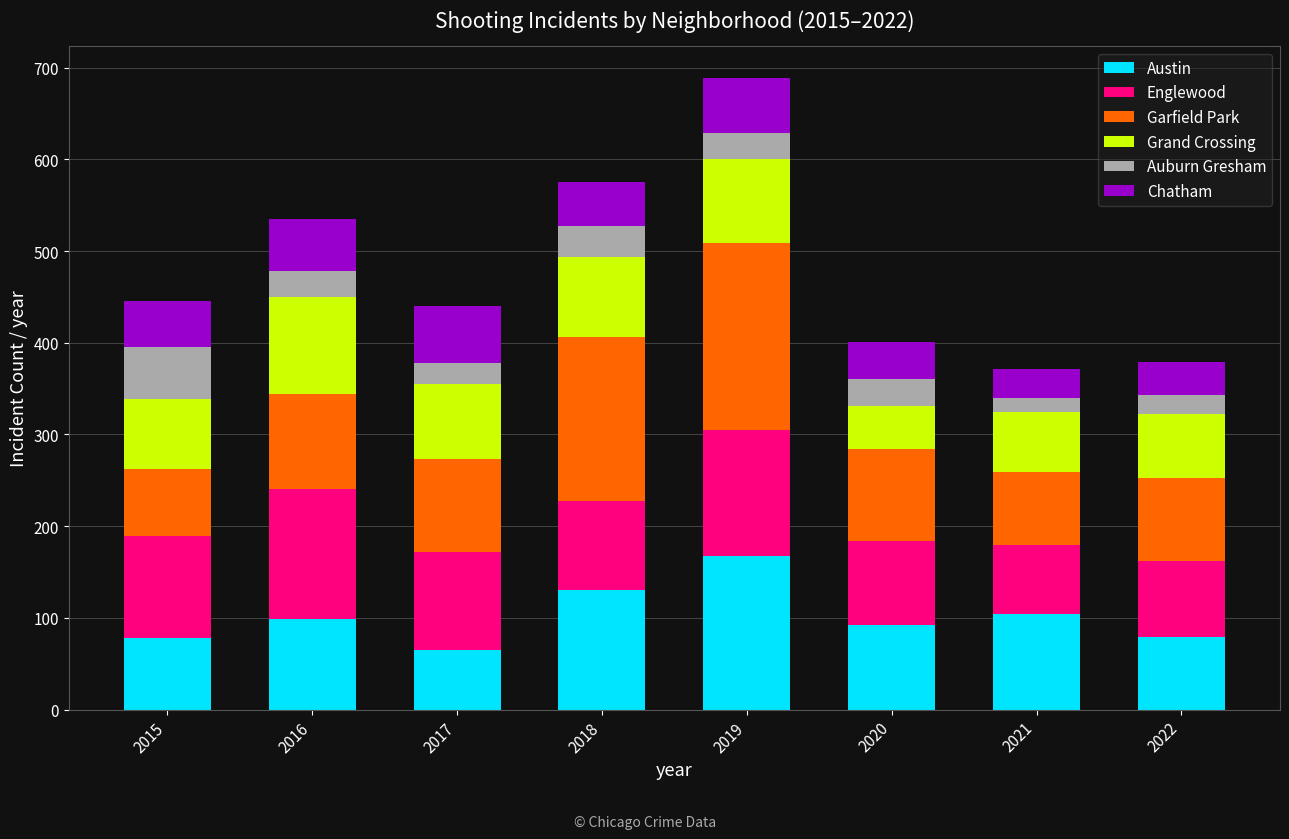

At which category is the sum across all series the highest?

2019